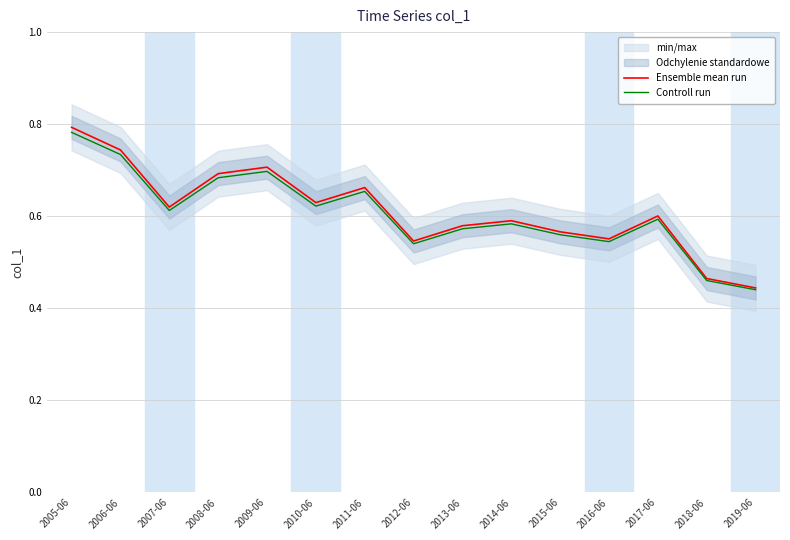

Between 2006-06 and 2016-06, which series saw the biggest shift?

Ensemble mean run